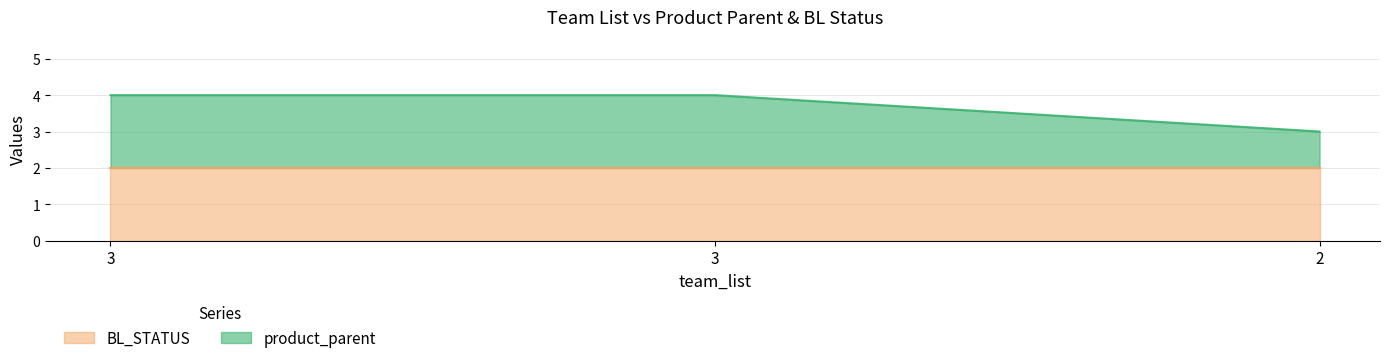

What is the change in value from 3 to 2?

-1